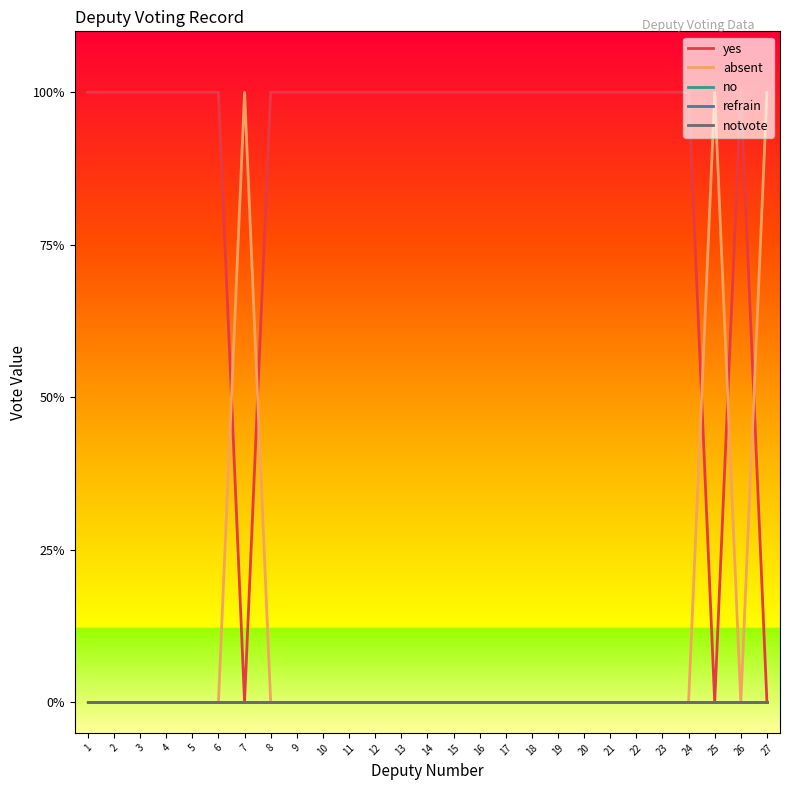

Is this an area chart (filled region under the line)?

No